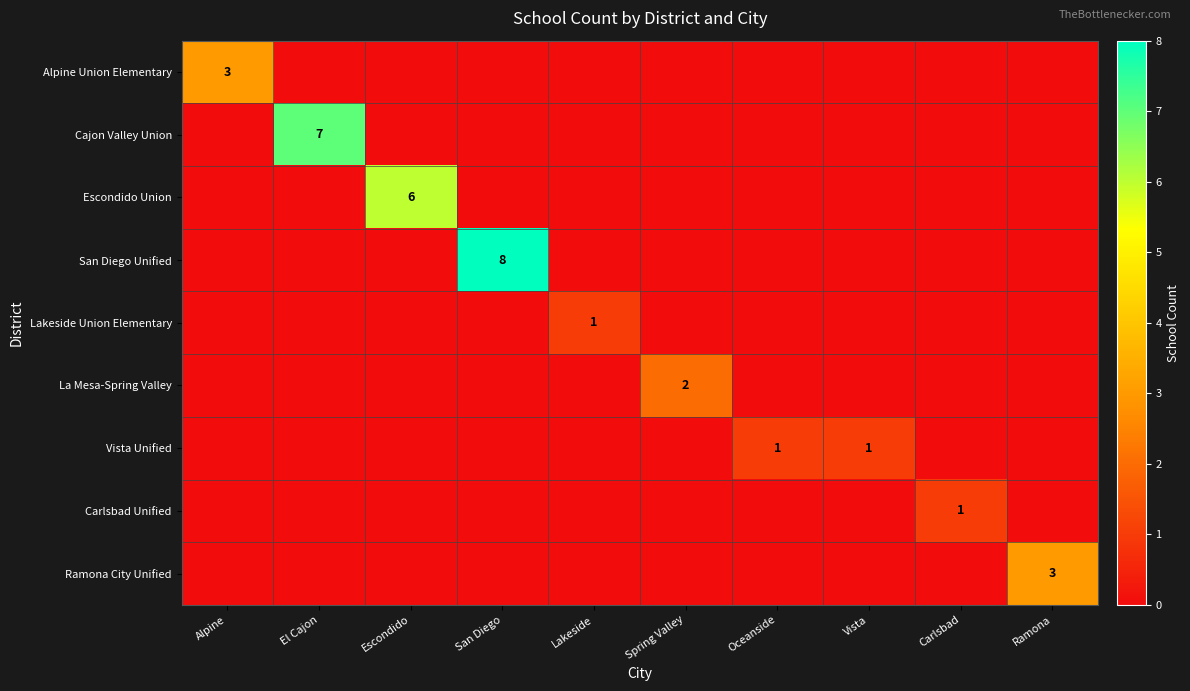

The Escondido Union series shows 8 at Escondido. True or false?

False